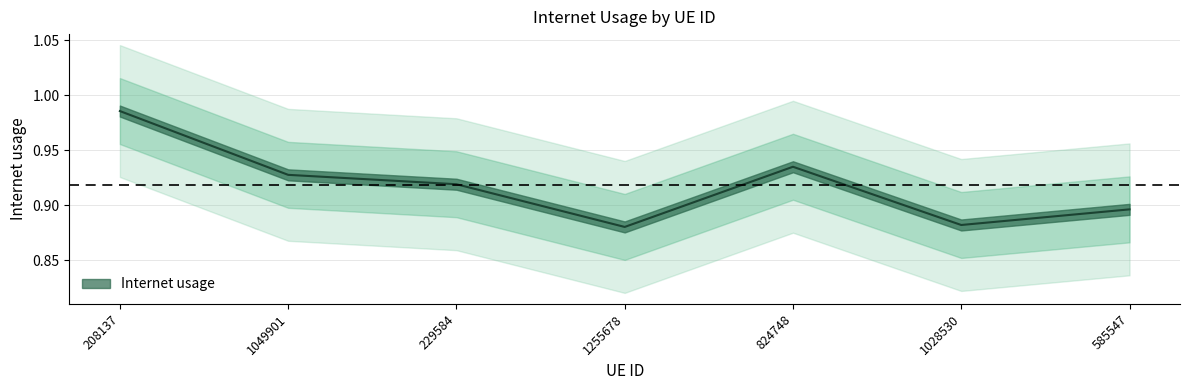

What is the label of the 2nd point from the left?

1049901